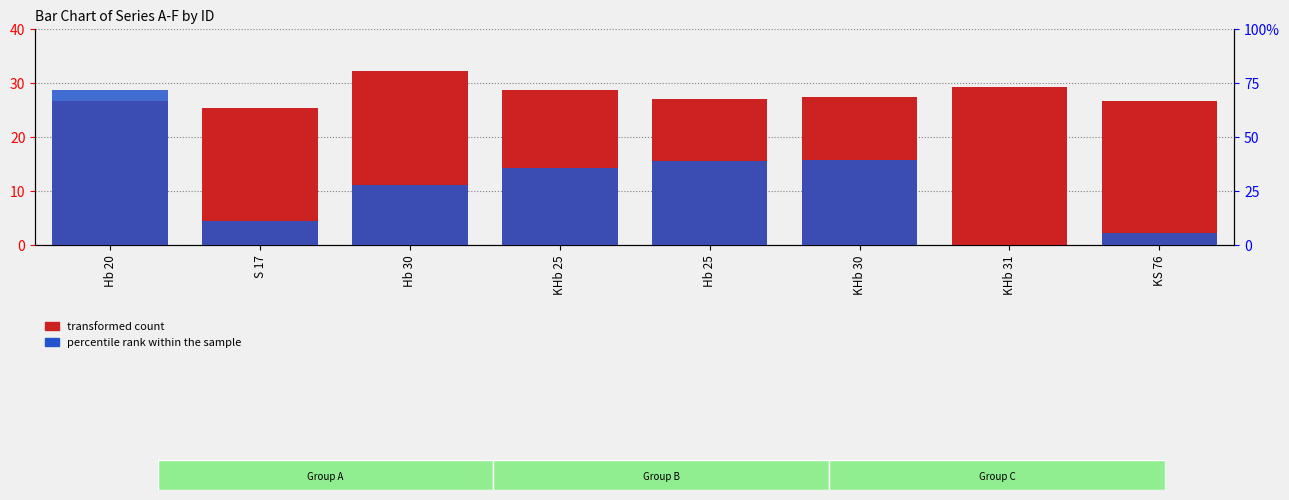

What is the spread (max minus min) of values at Hb 30?

25.4